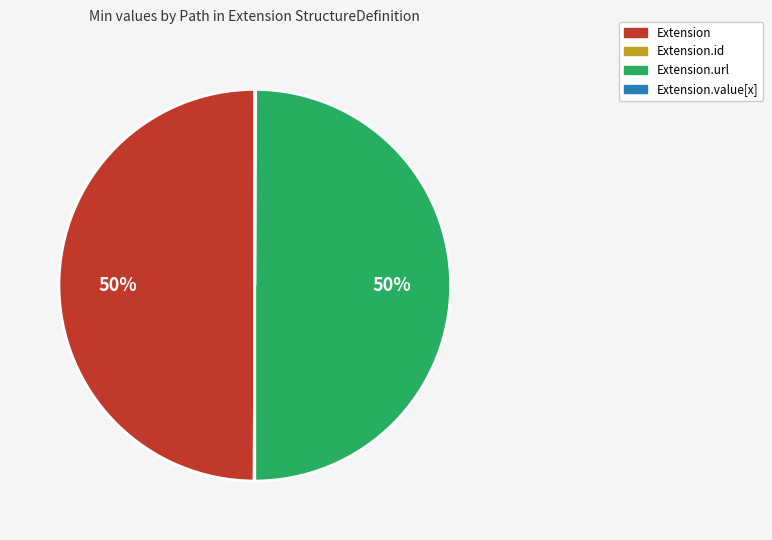

To the nearest percent, what percentage of the pie is Extension.url?

50%